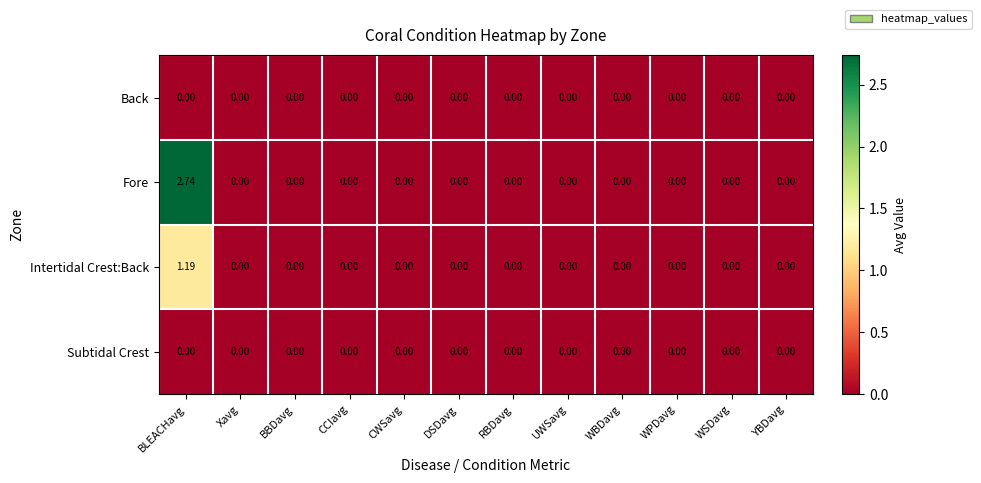

Which series has the largest total across all categories?

Fore